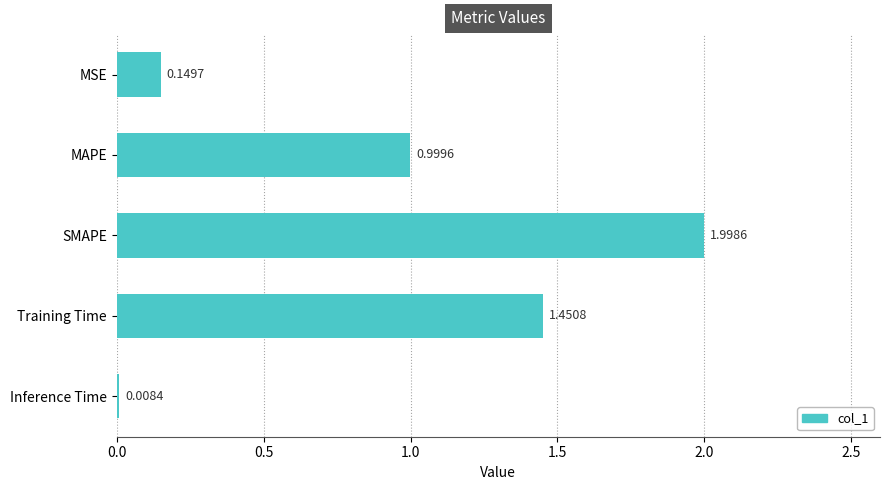

What is the greatest value displayed?

2.0